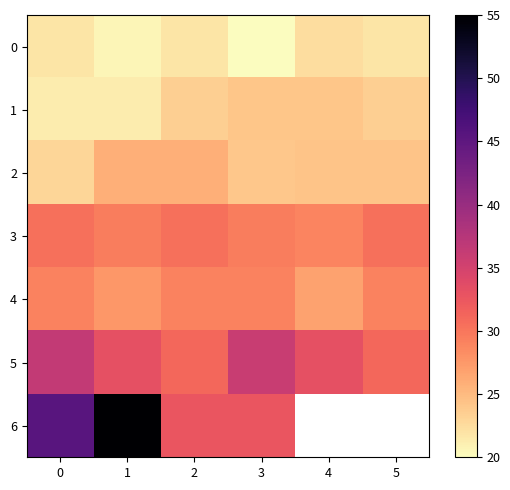

What is the approximate value of 0 at 2?

21.9